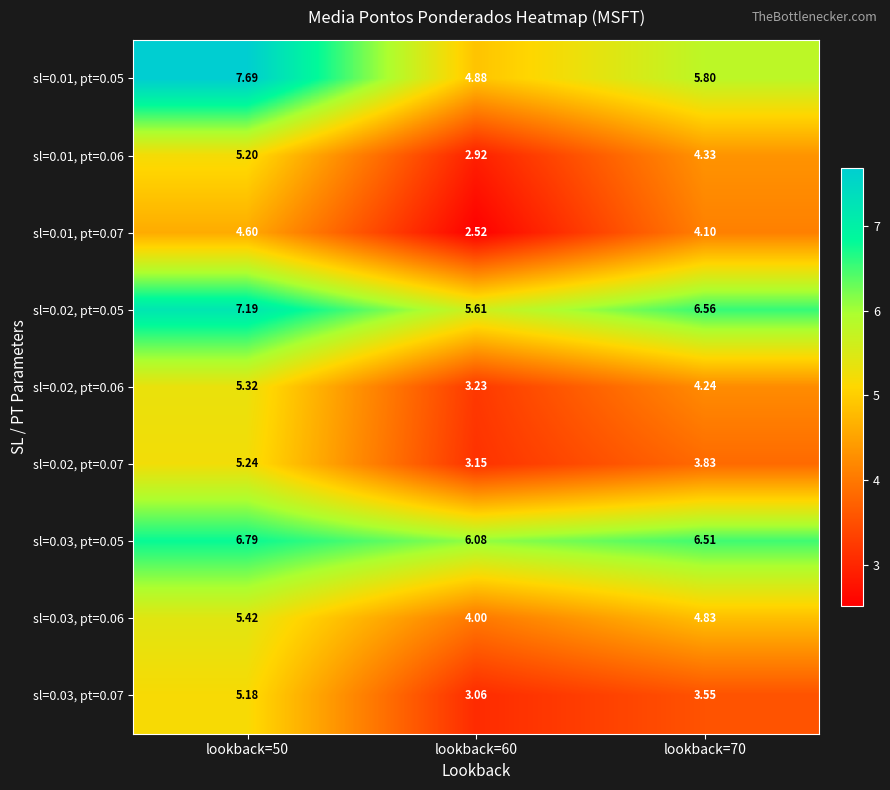

Is the value of sl=0.01, pt=0.05 at lookback=60 greater than the value of sl=0.02, pt=0.06 at lookback=50?

No